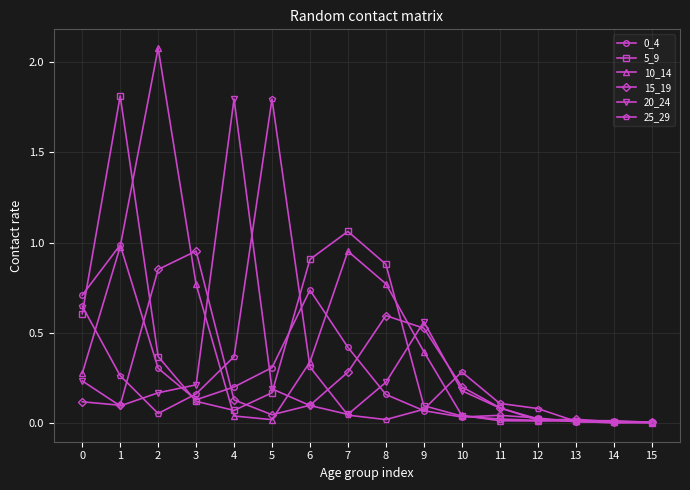

Count the number of data series in this chart.

6